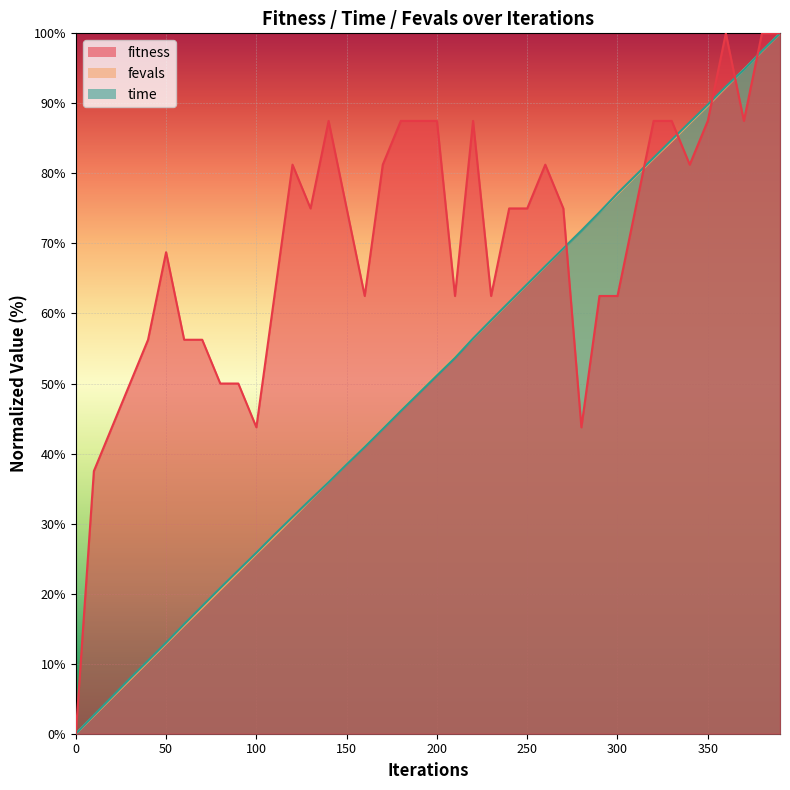

Which series has the largest range (max minus min)?

fitness